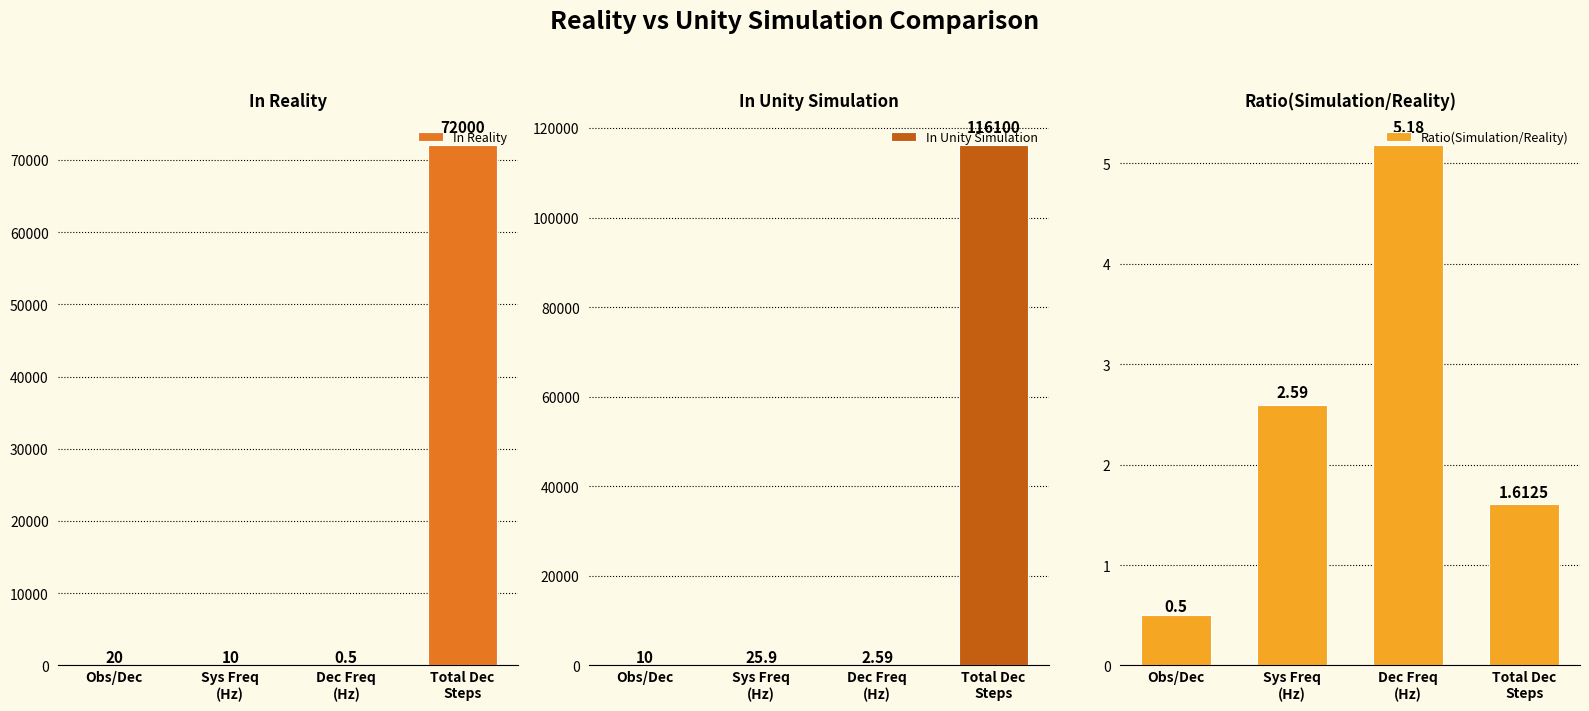

The value of In Unity Simulation at Dec Freq
(Hz) is 1.2. True or false?

False